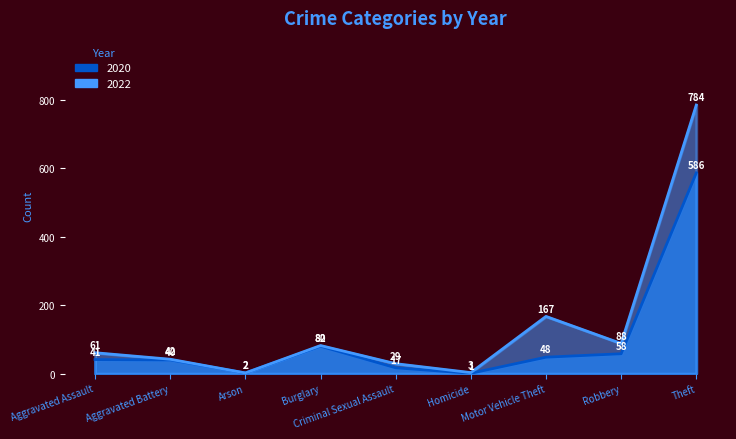

True or false: 2022 and 2020 cross at least once.

False